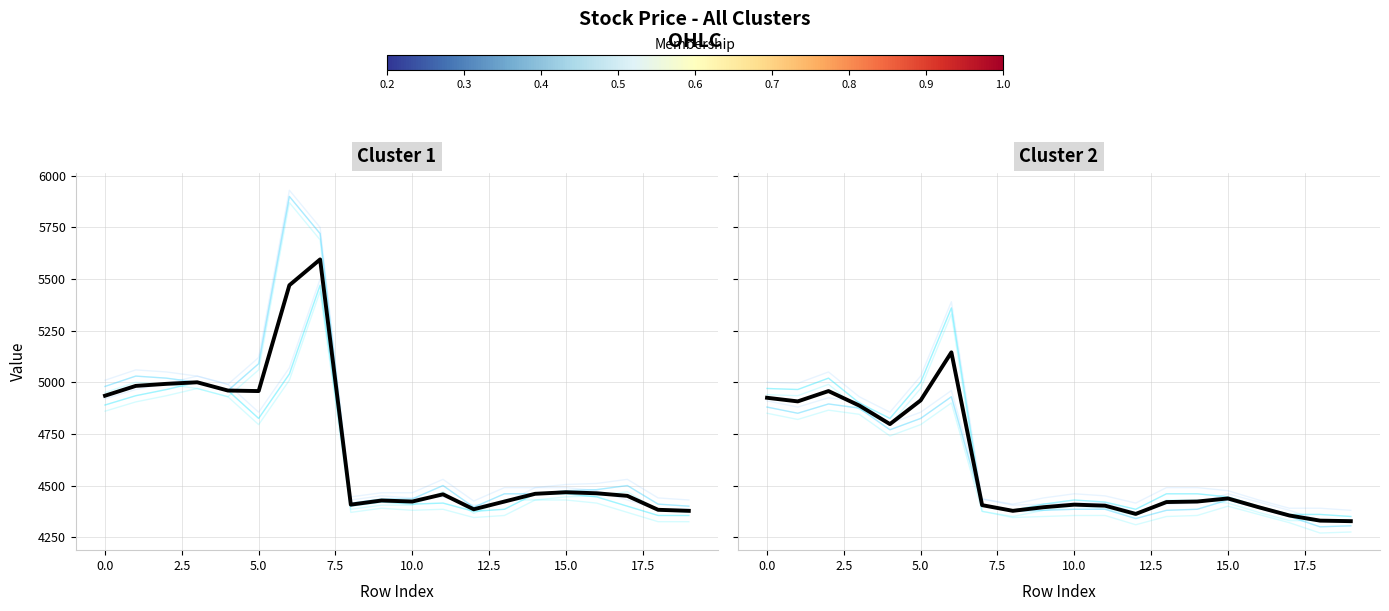

What is the minimum value for 시가?

4350.0